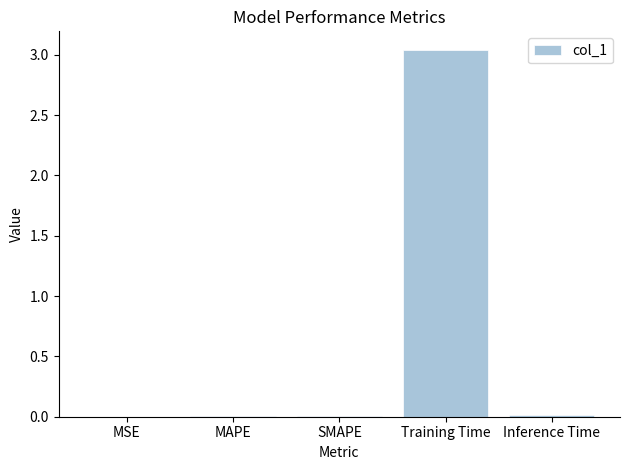

What is the sum of all values?

3.1